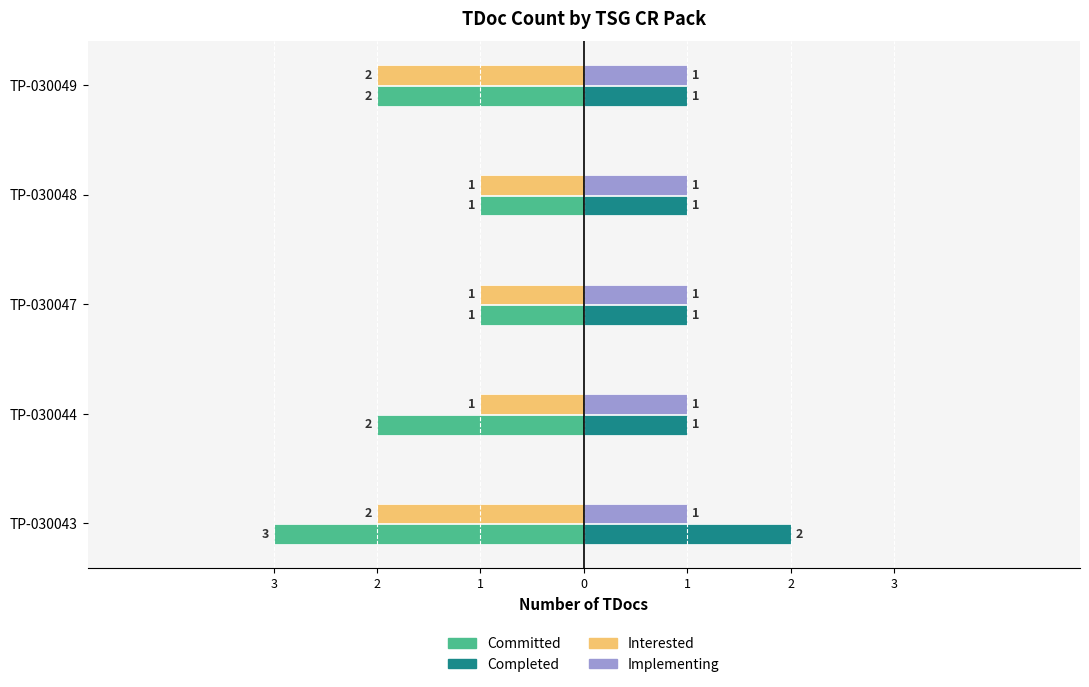

What are all the series names shown in the legend?

Committed, Completed, Interested, Implementing